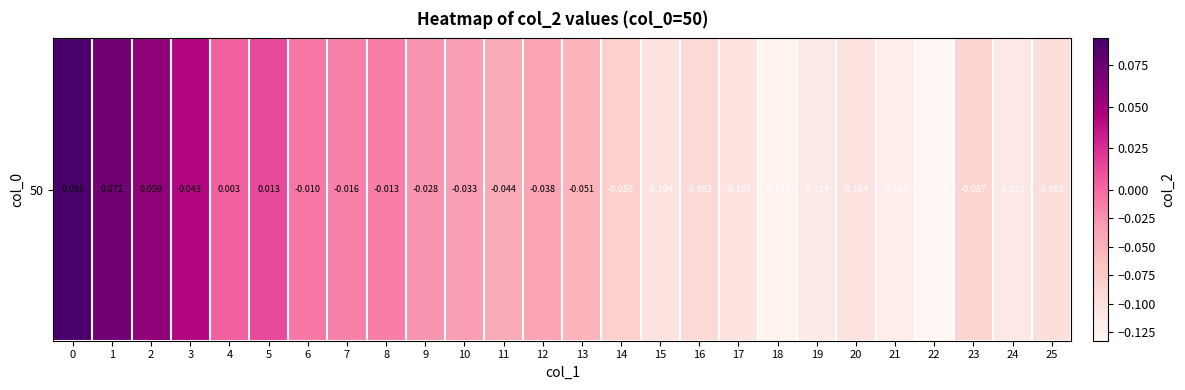

How many data points are less than 0?

20